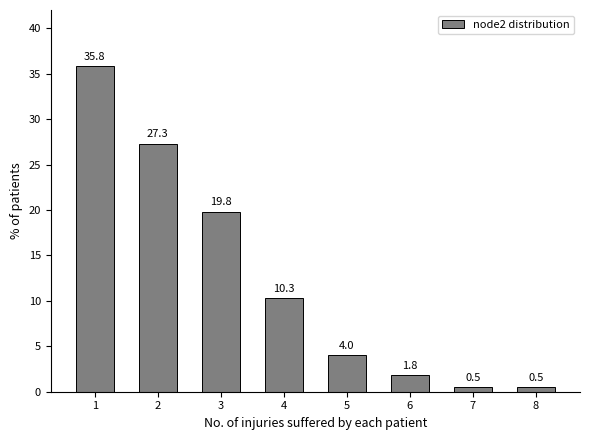

Reading left to right, extract all data points from this chart.

35.8	27.3	19.8	10.3	4.0	1.8	0.5	0.5